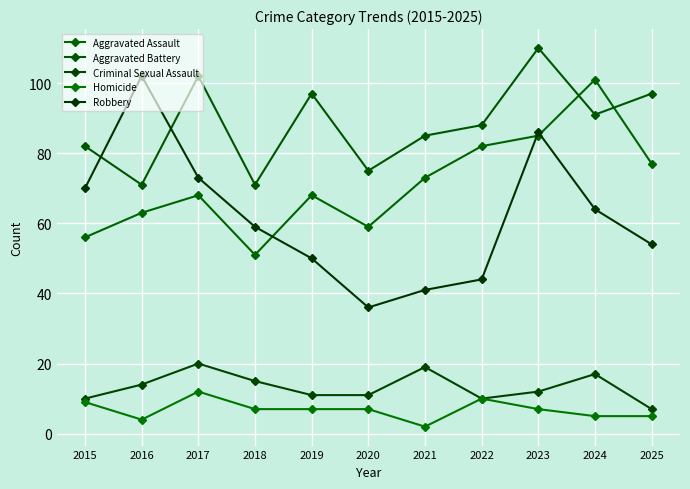

How many lines are shown in the chart?

5